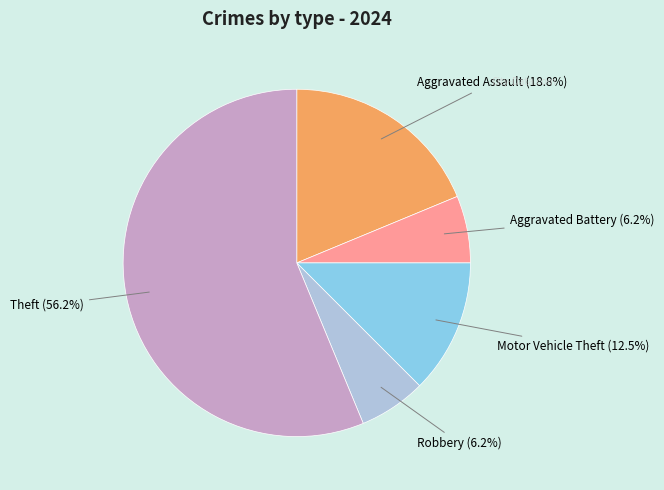

Is there any slice that represents more than half of the pie?

Yes